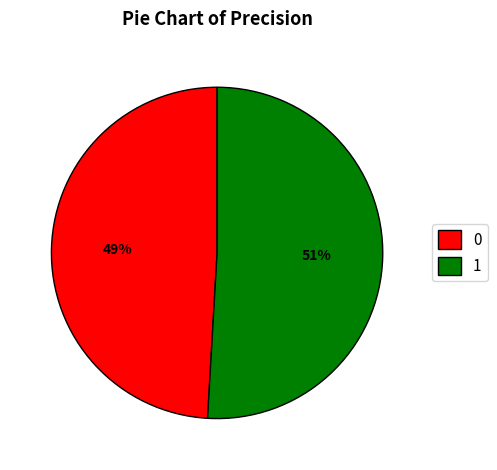

Which slice is the largest?

1